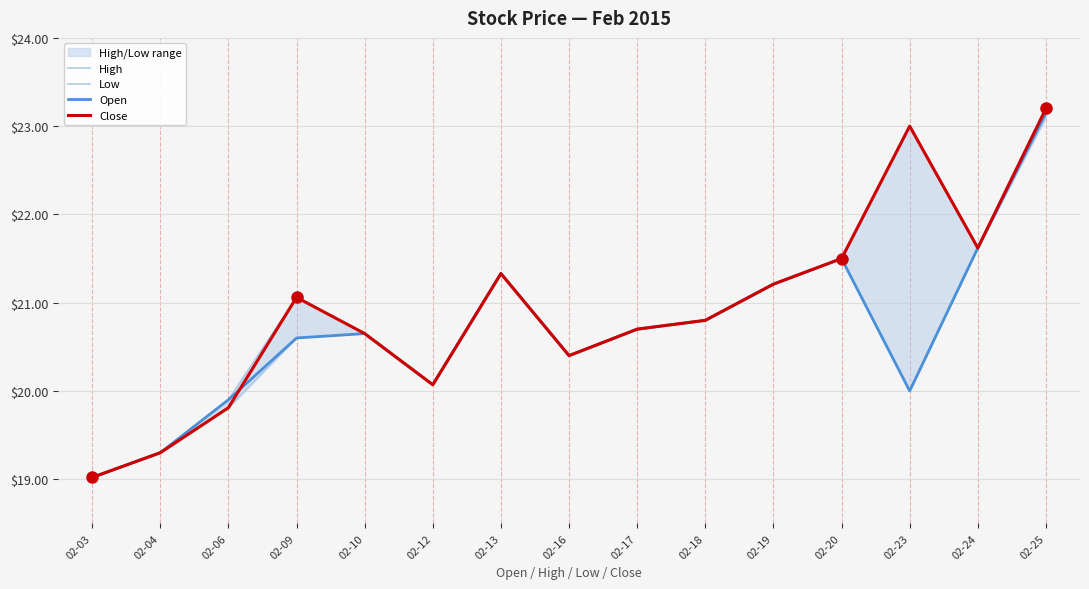

What is the difference between the Open values at 02-13 and 02-04?

2.0